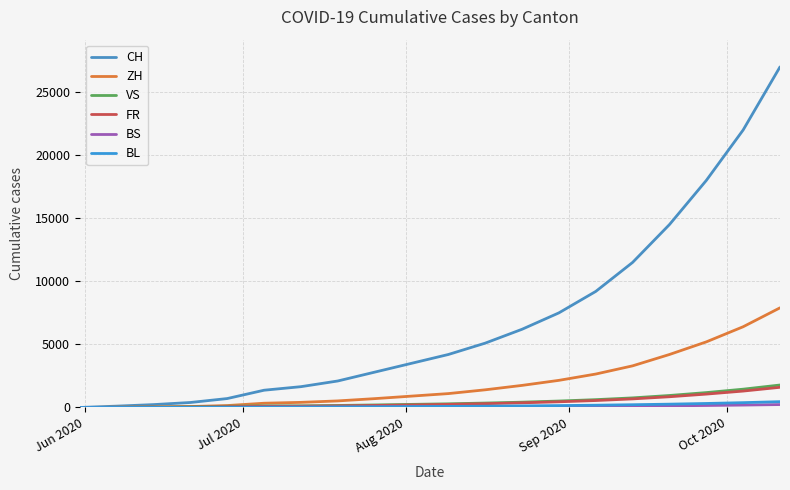

At how many categories does at least one series exceed 15929?

3